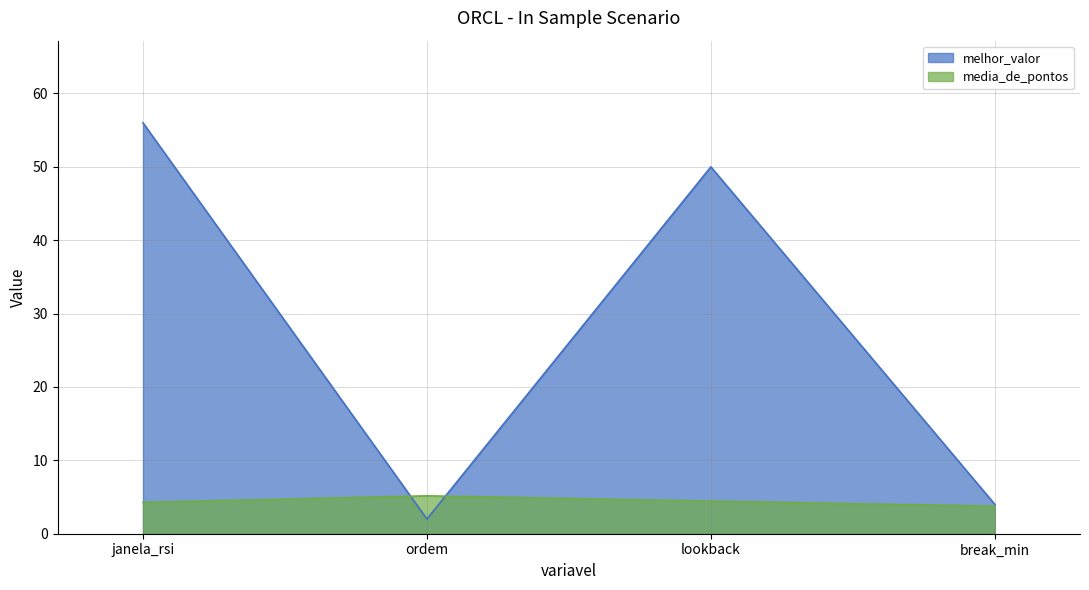

The media_de_pontos series shows 5.2 at break_min. True or false?

False